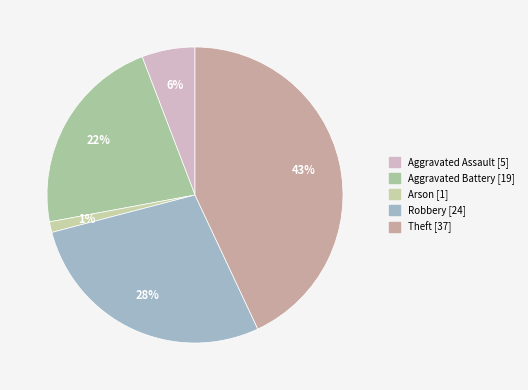

Is there a majority slice in this chart?

No